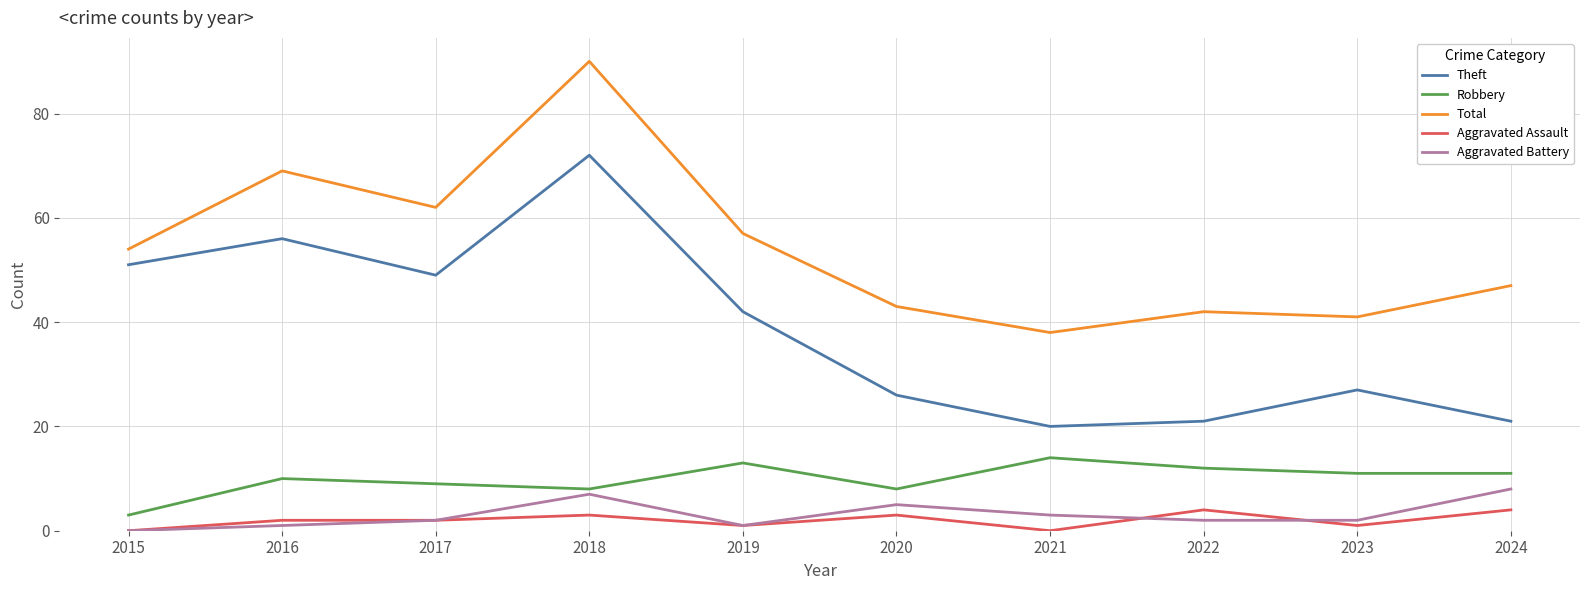

Count the Aggravated Assault values in the range 1 to 3.

6